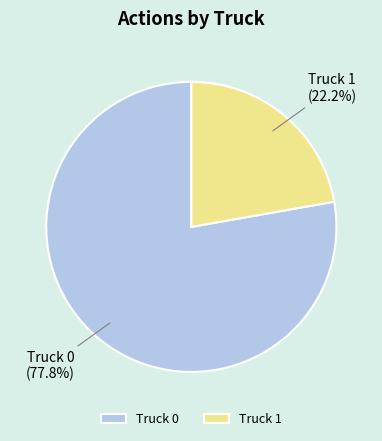

Rank the categories by value from lowest to highest.

Truck 1, Truck 0